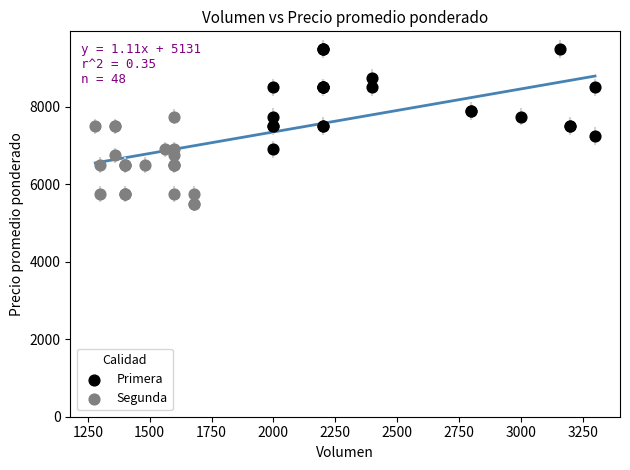

Which series contains the lowest Y value?

Segunda